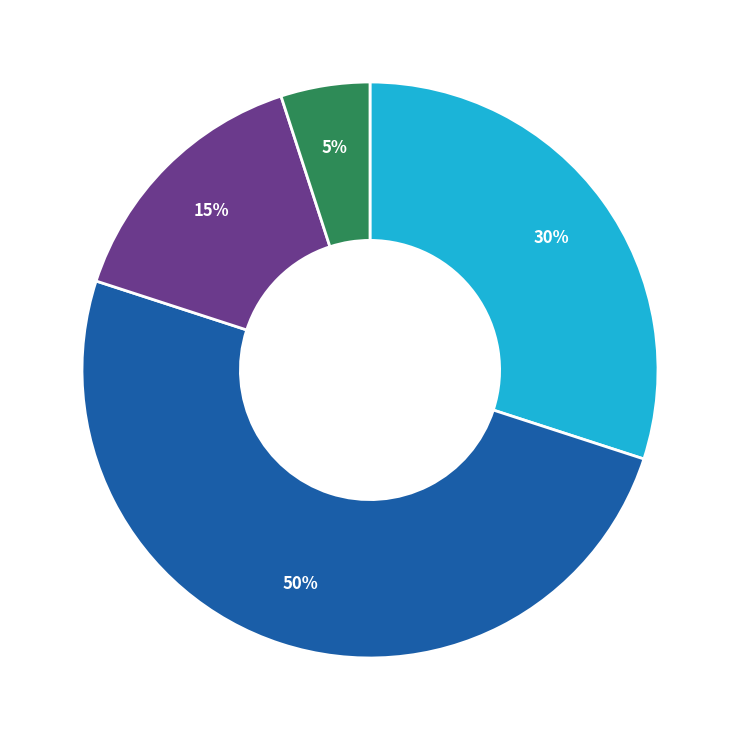

To the nearest percent, what is the average slice percentage?

25%